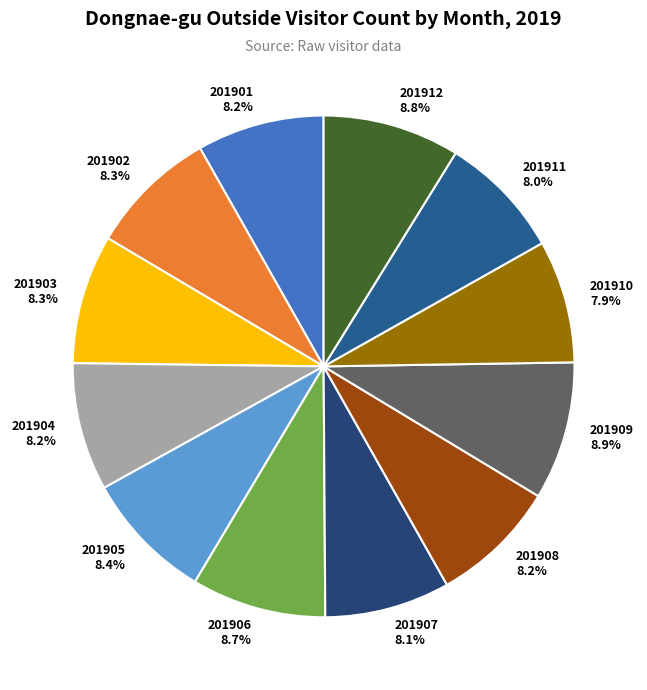

How many segments does this pie chart have?

12